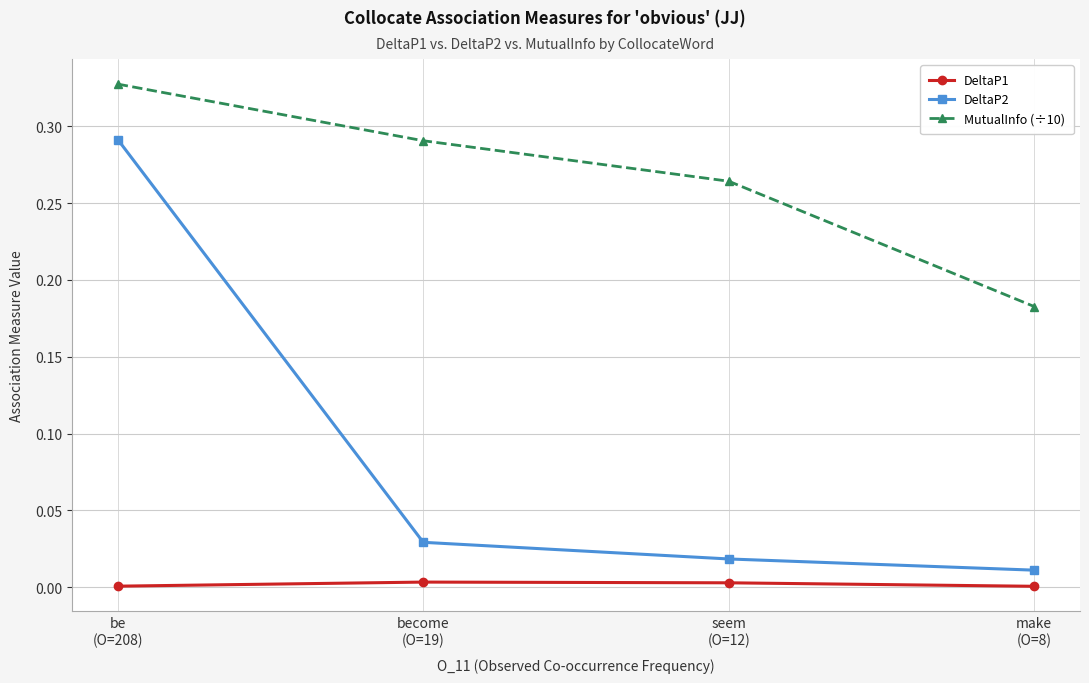

What is the sum of all MutualInfo (÷10) values?

1.1